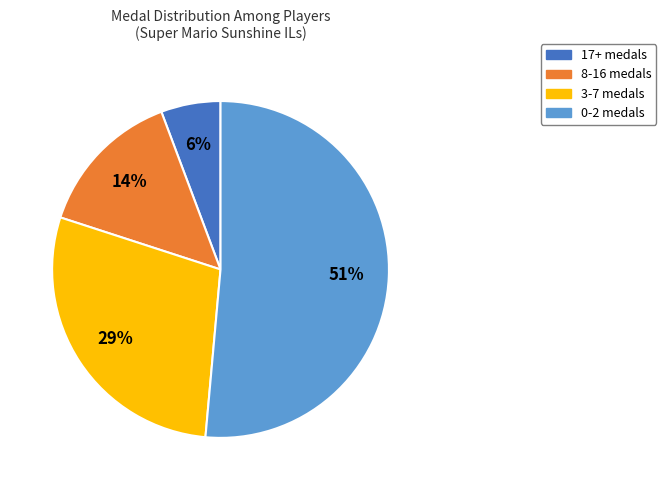

What is the largest slice in the pie chart?

0-2 medals